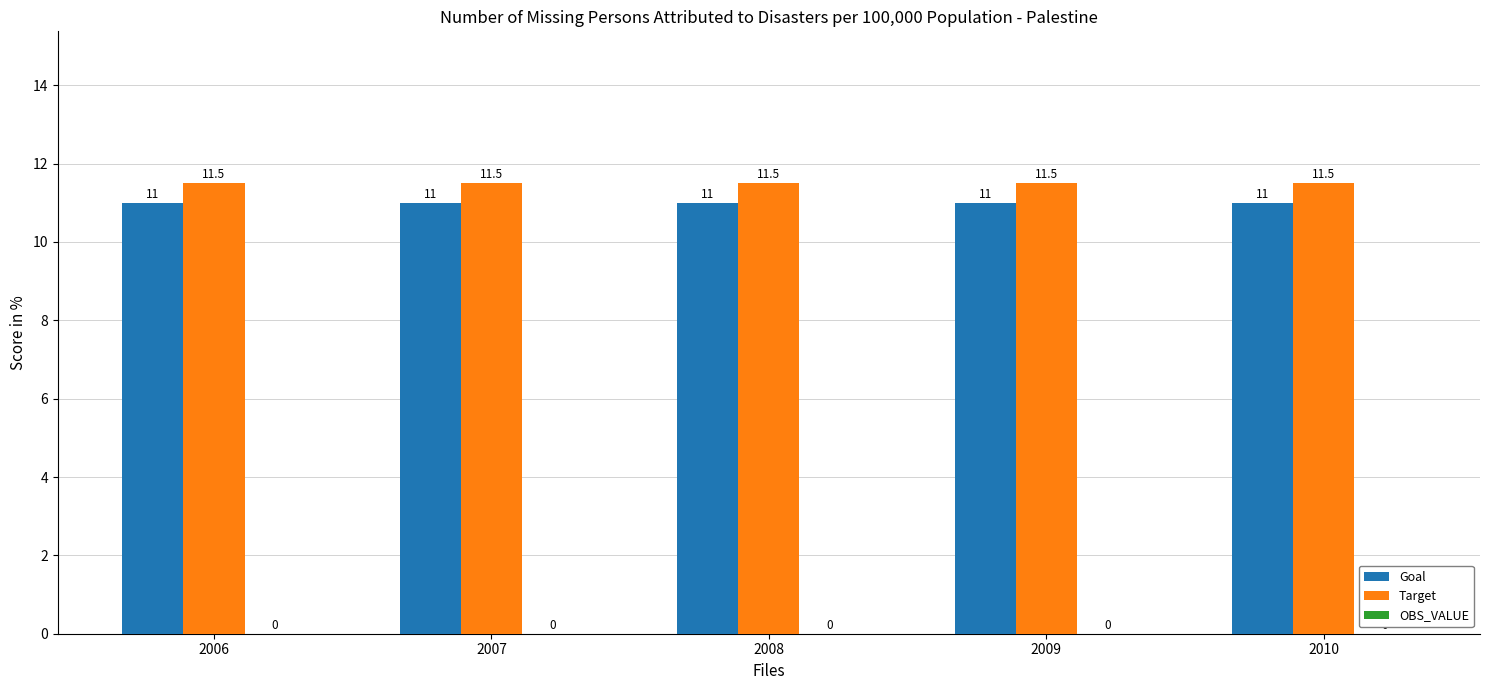

What is the minimum value for Goal?

11.0